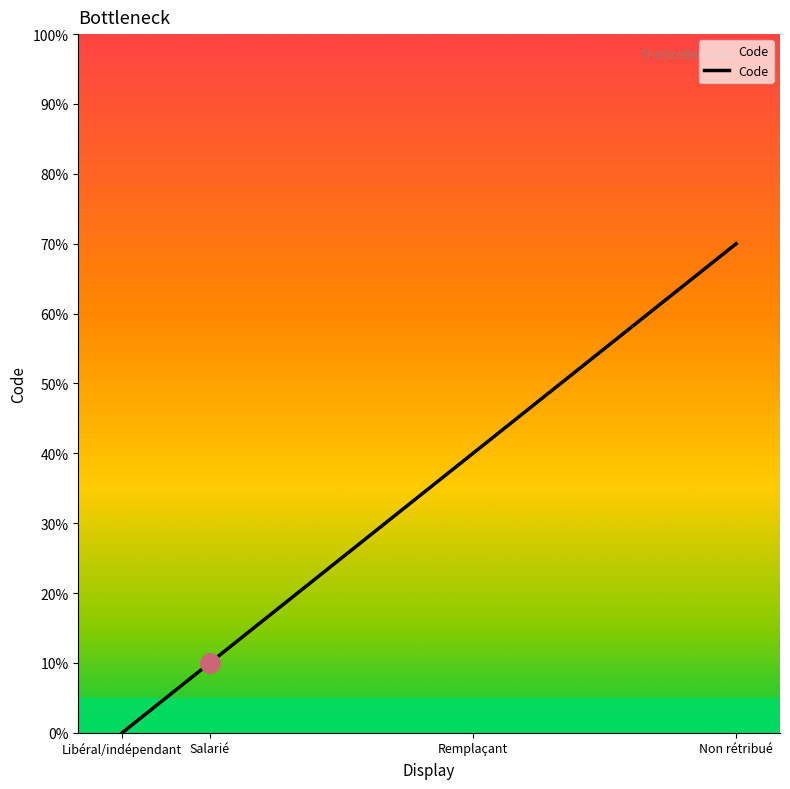

Does the chart have visible grid lines?

No